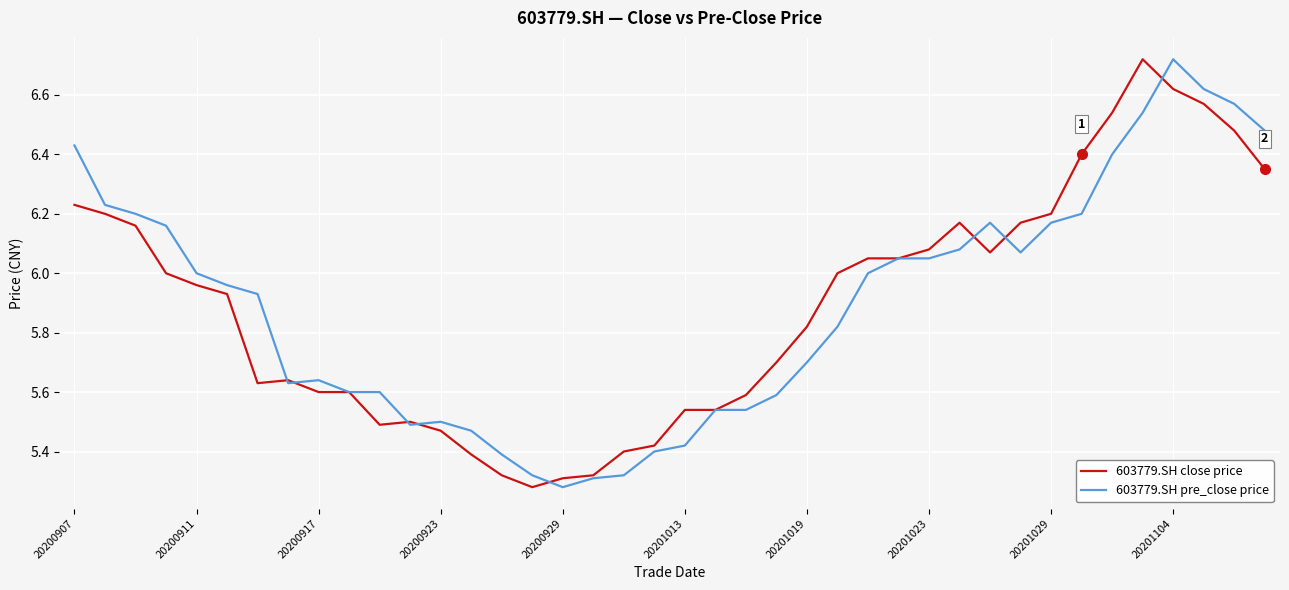

What are all the series names shown in the legend?

603779.SH close price, 603779.SH pre_close price